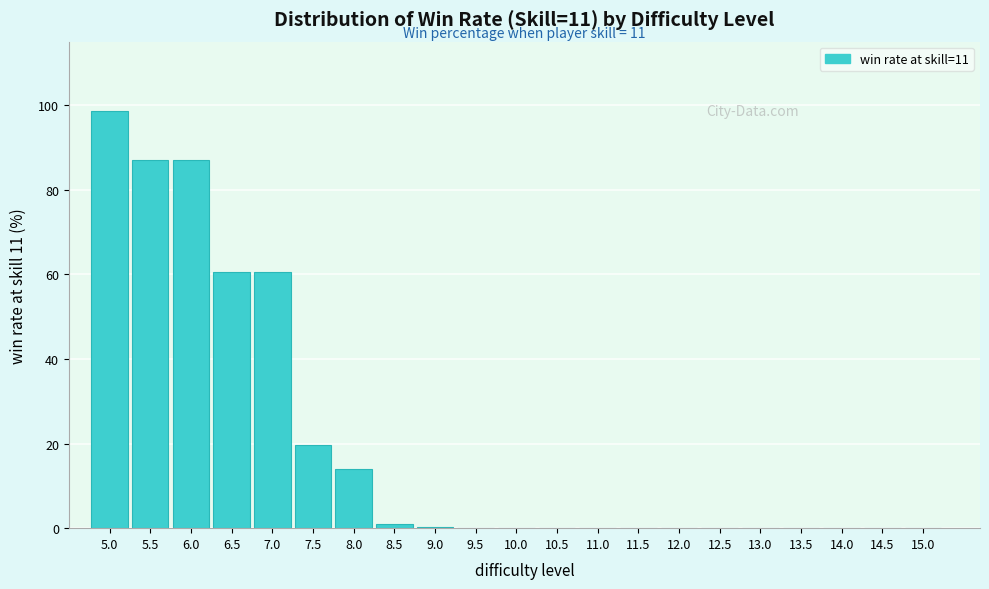

What is the maximum value shown in the chart?

98.7